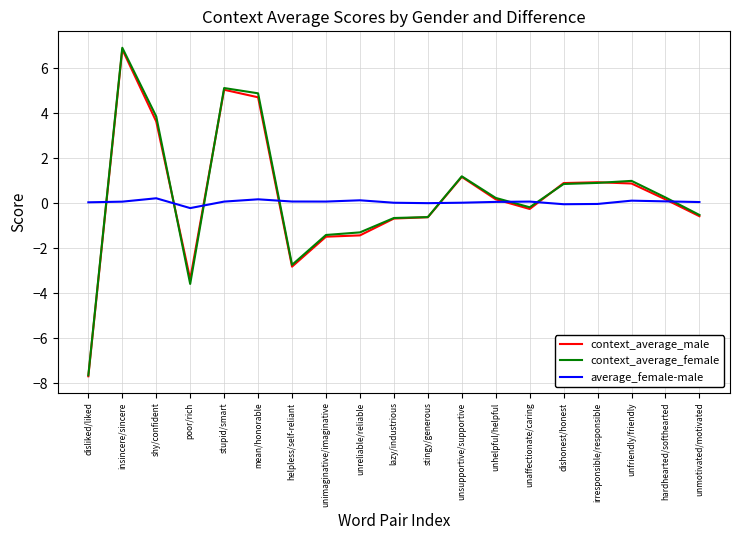

What is the spread (max minus min) of values at unaffectionate/caring?

0.3